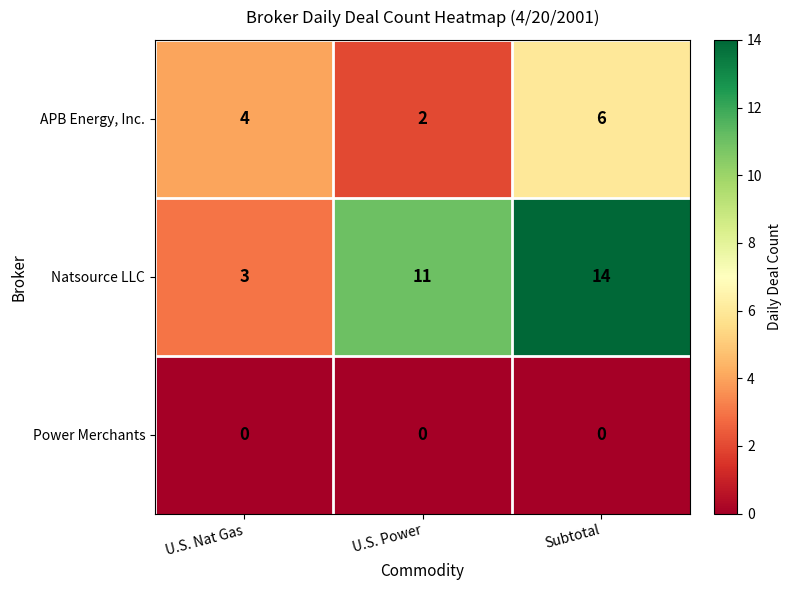

Reading left to right, list all the values displayed in this chart.

APB Energy, Inc.: 4	2	6
Natsource LLC: 3	11	14
Power Merchants: 0	0	0